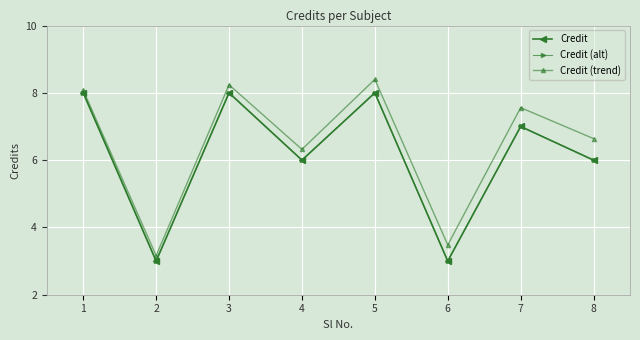

Does the chart have visible grid lines?

Yes